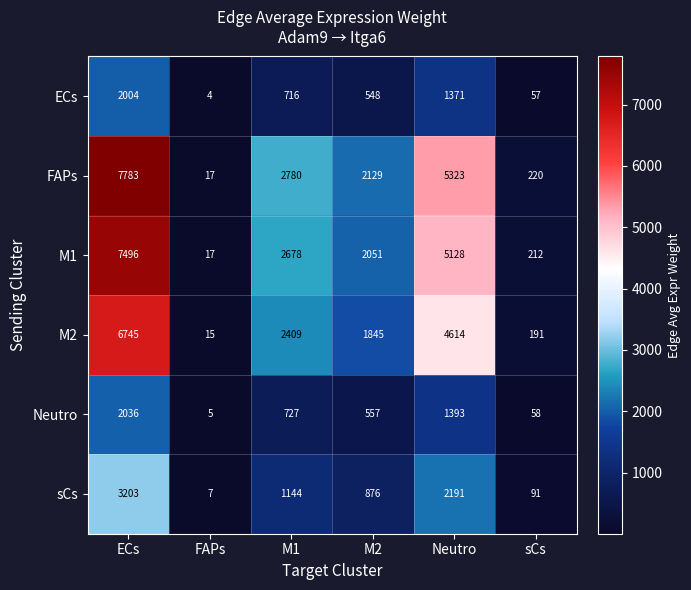

What is the spread (max minus min) of values at ECs?

5779